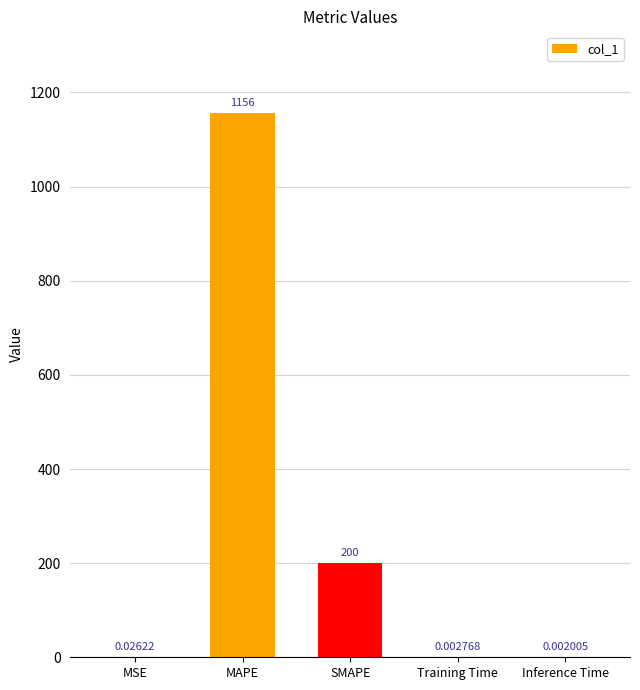

Between Training Time and MSE, which is larger?

MSE